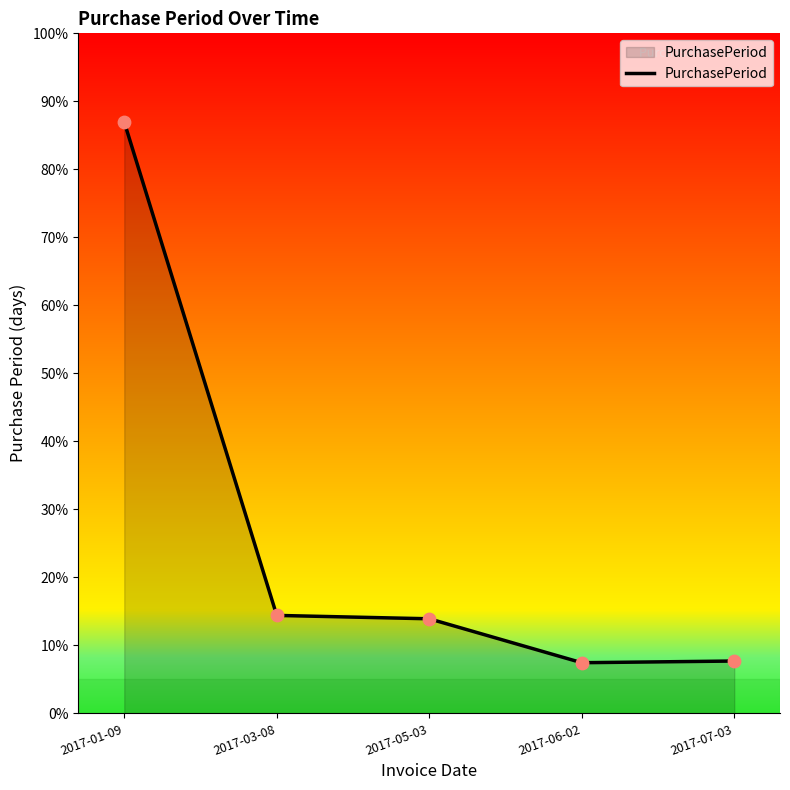

Does the chart have visible grid lines?

No